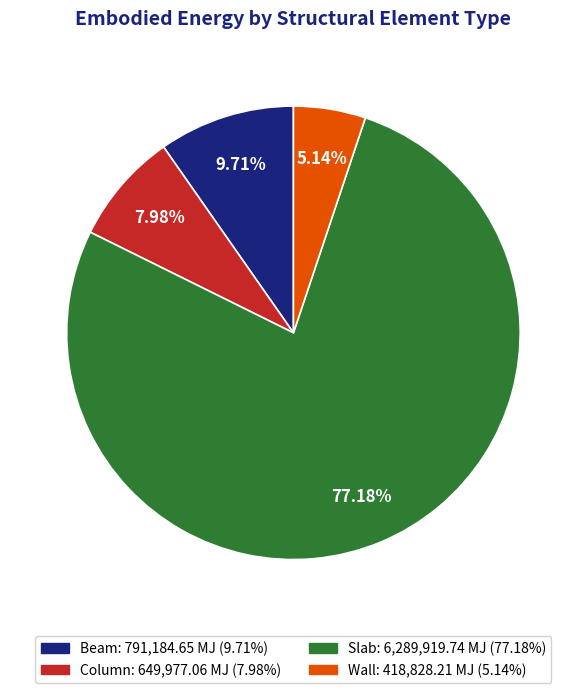

Rank the categories by value from highest to lowest.

Slab, Beam, Column, Wall